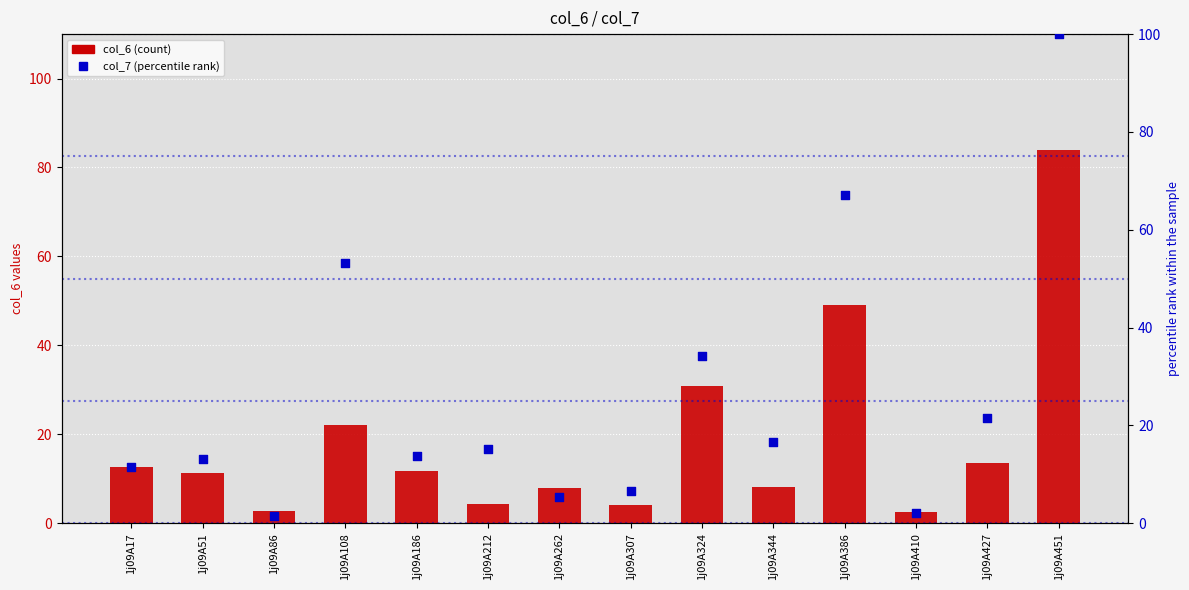

Which series contains the highest Y value?

col_7 (percentile rank)